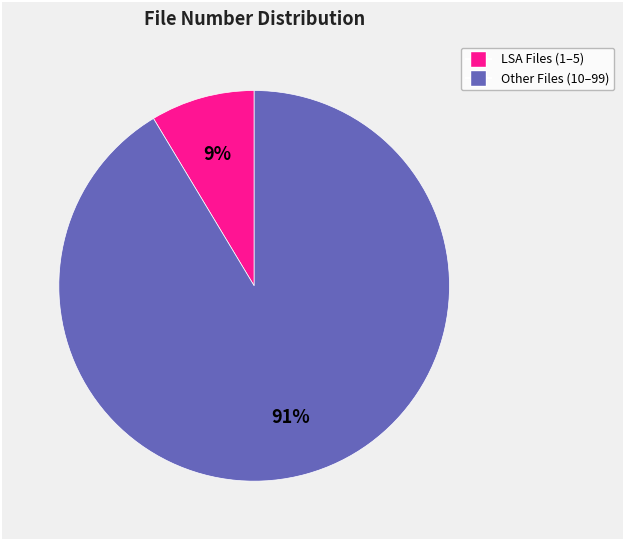

Does any single category account for the majority?

Yes